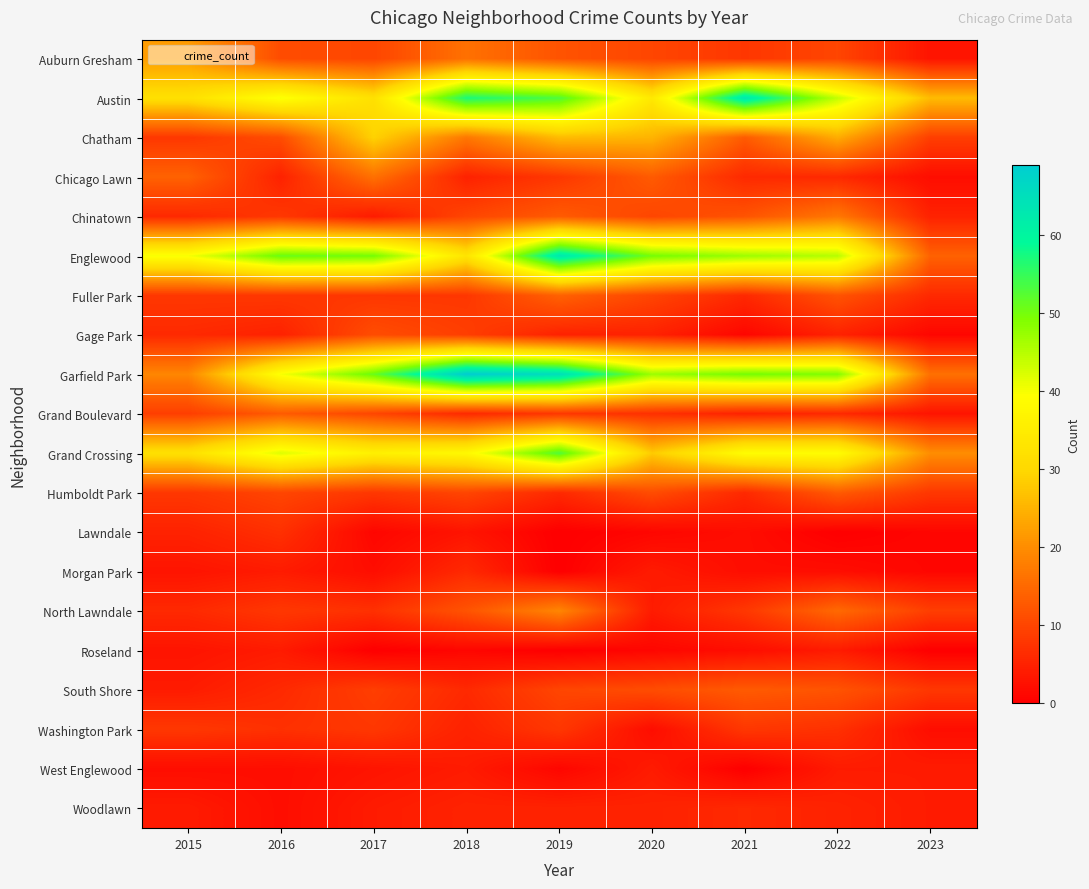

At how many categories does at least one series exceed 11?

9